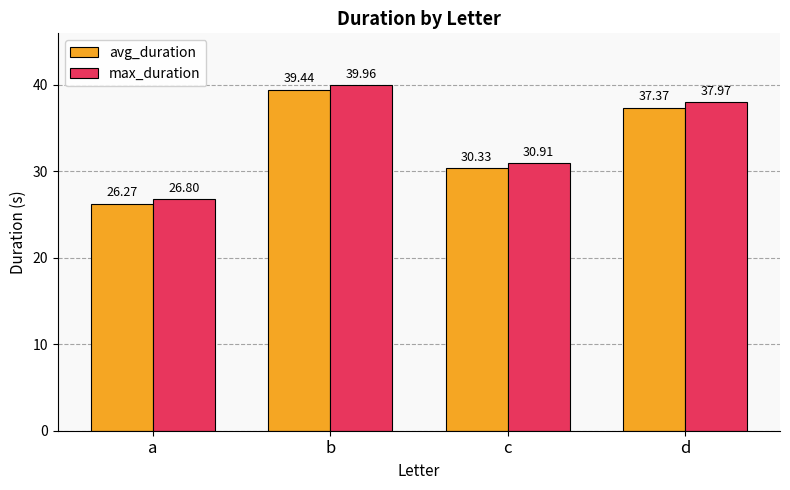

What is the spread (max minus min) of values at b?

0.5